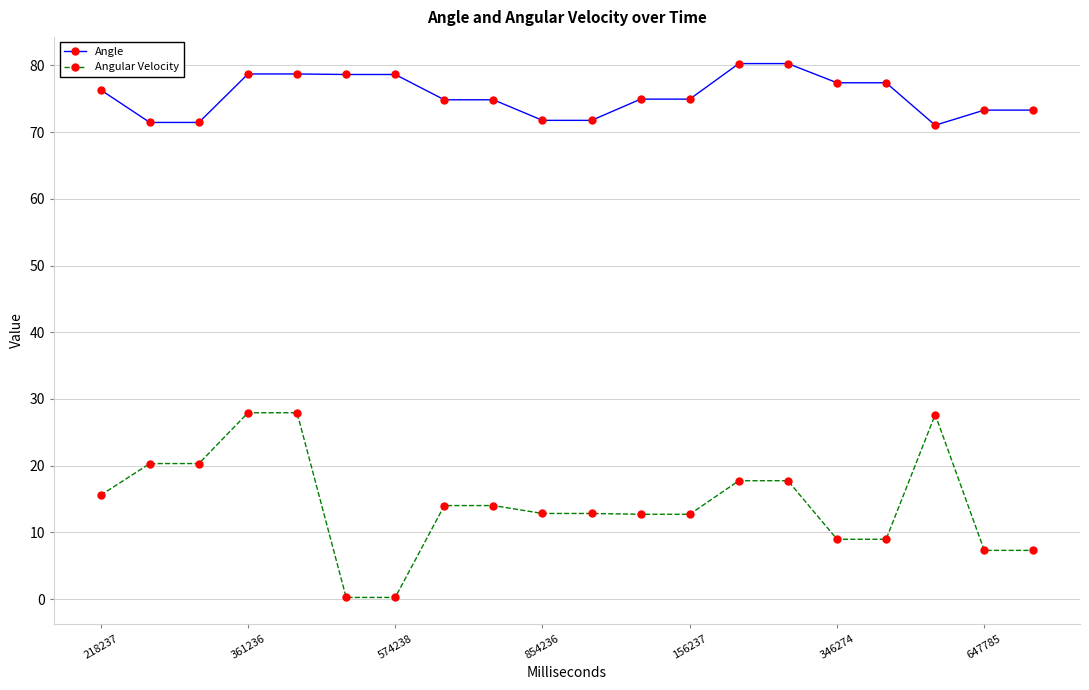

Which series has the widest spread of values?

Angular Velocity